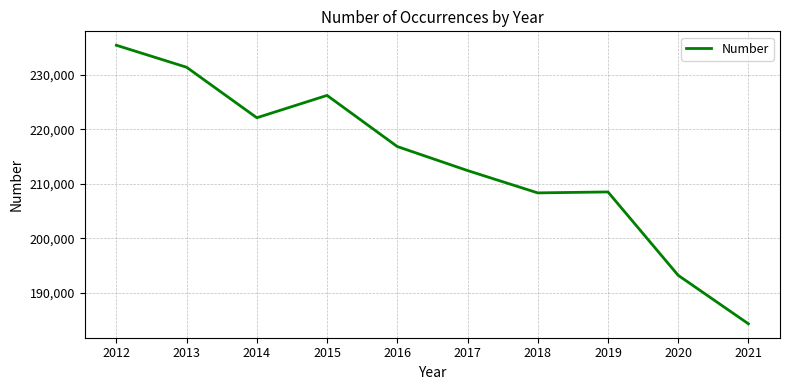

What is the ratio of the value at 2018 to the value at 2021?

1.1